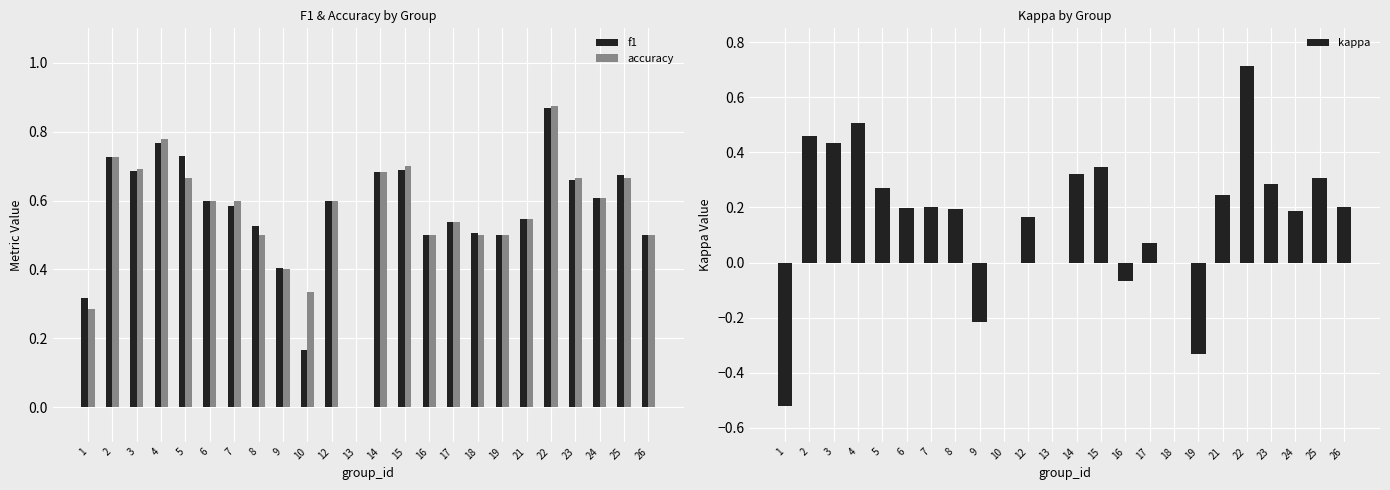

At how many categories does at least one series exceed 0?

23